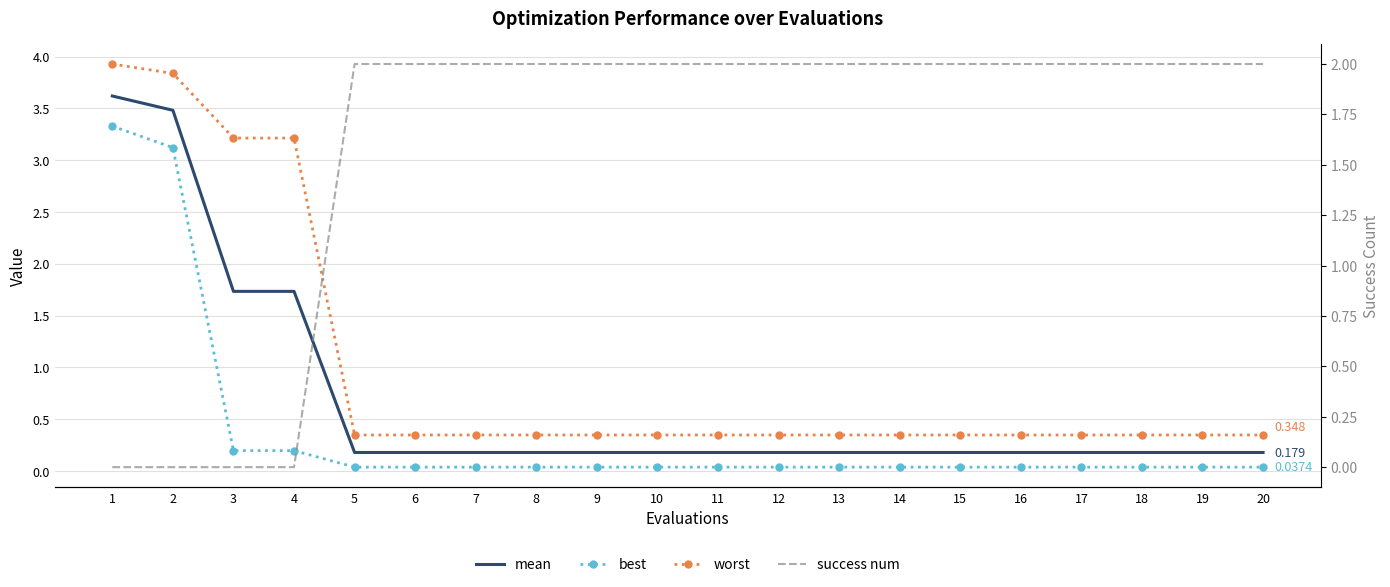

Is it true that mean equals 0.9 at 4?

False